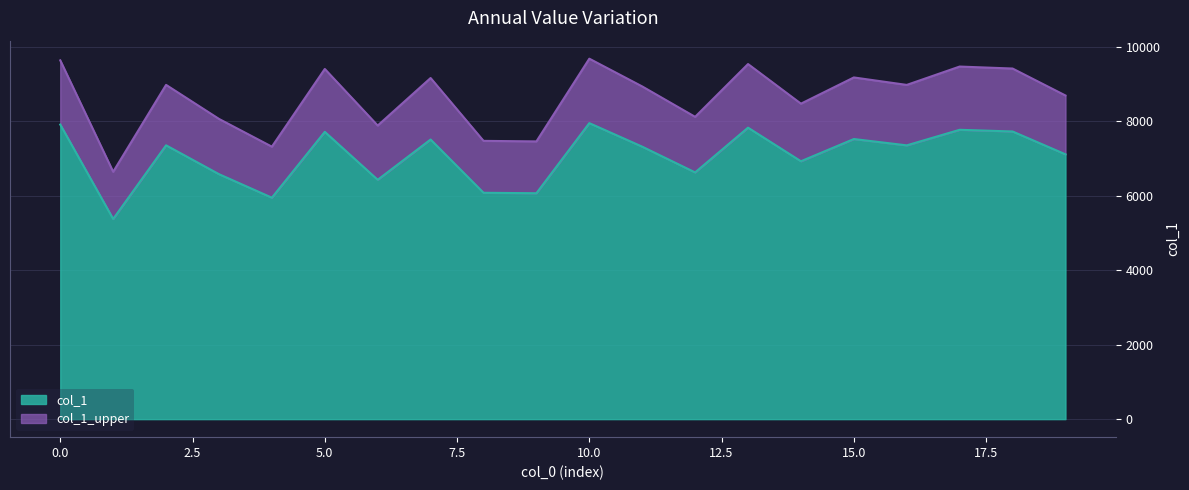

Where is the first local maximum?

2